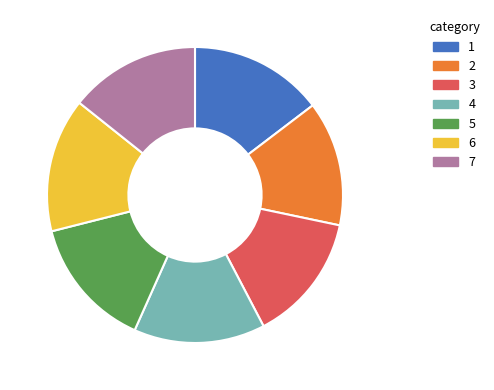

Count the number of slices in the pie.

7